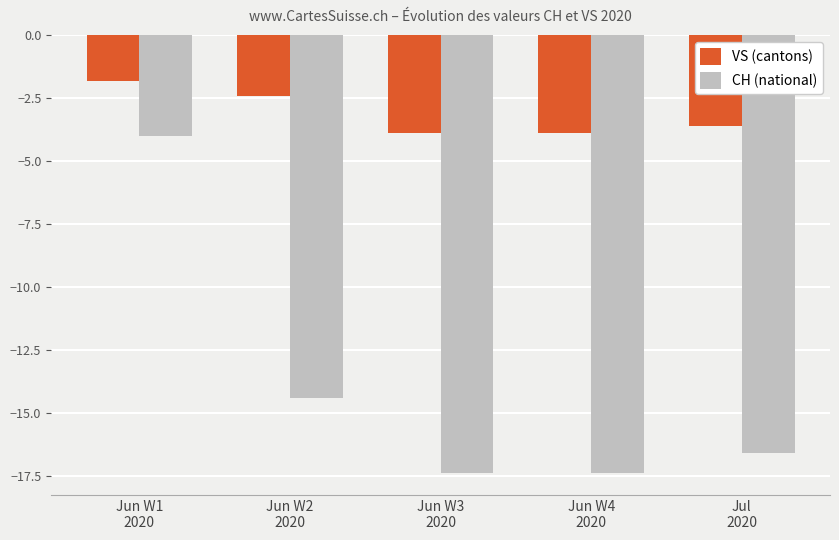

What position from the right is Jun W4
2020?

2